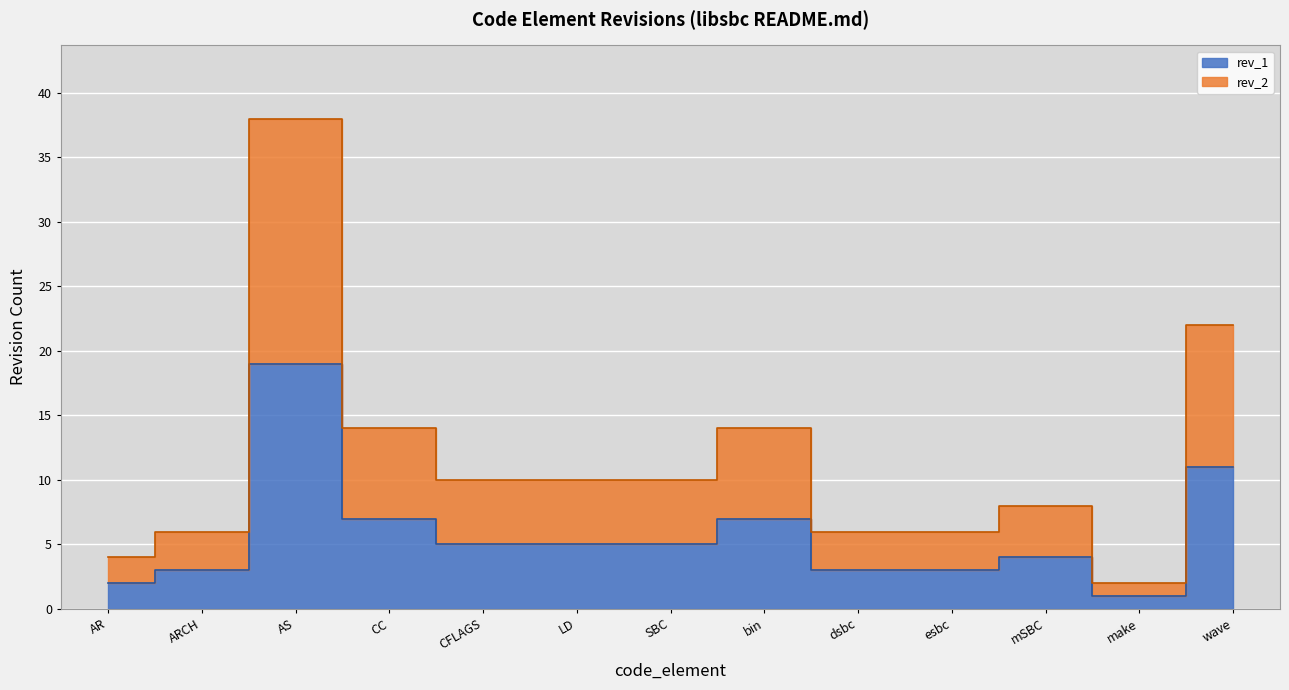

Which has a higher value, CC or bin?

CC